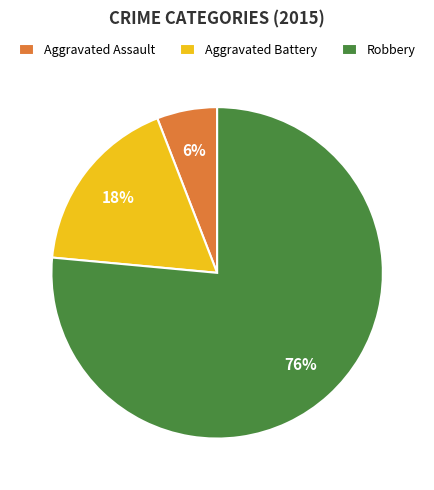

To the nearest percent, what percentage of the pie is Aggravated Assault?

6%